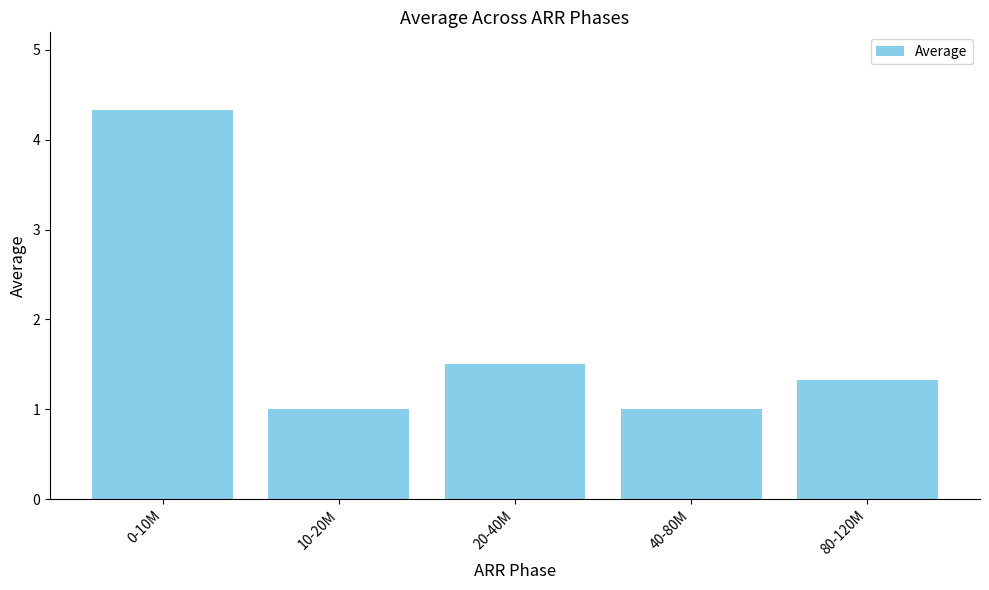

What is the difference between the values at 80-120M and 10-20M?

0.3